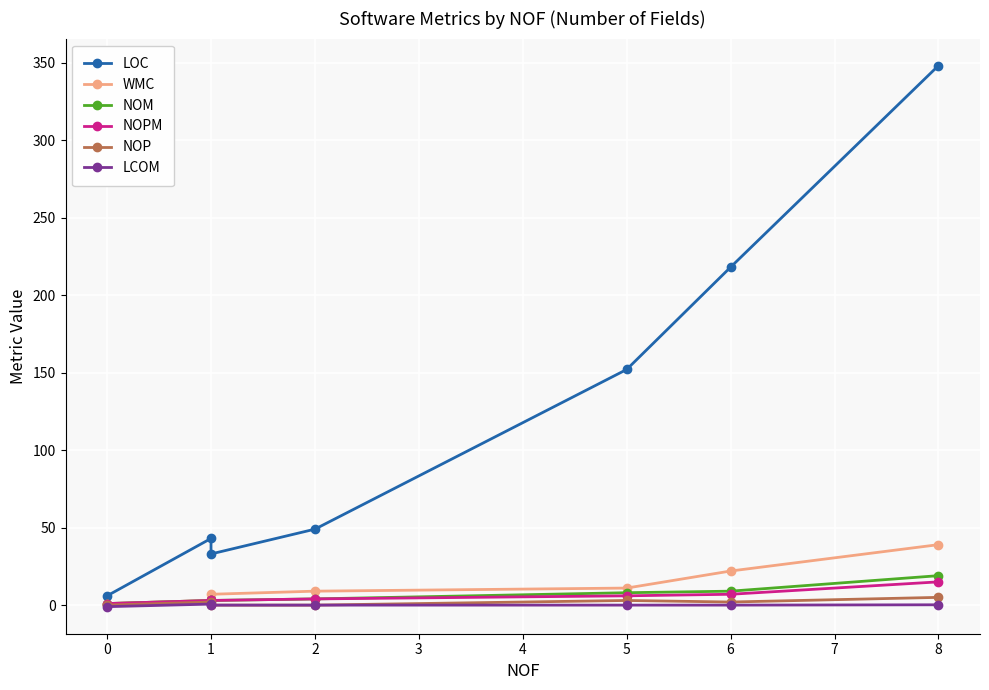

Is this an area chart (filled region under the line)?

No